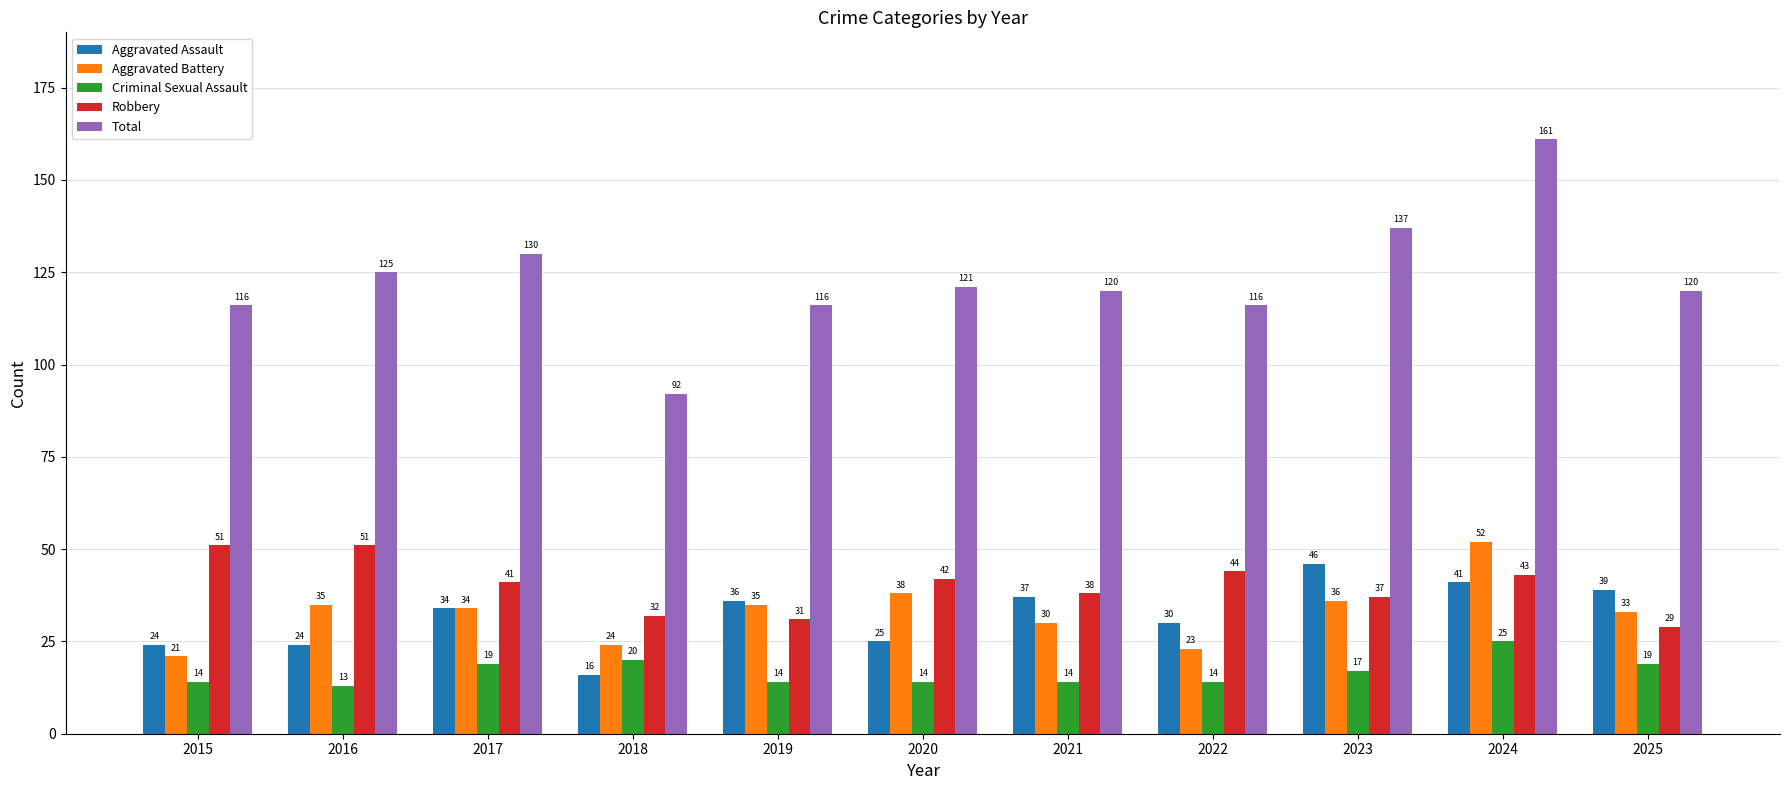

Which series has the largest range (max minus min)?

Total